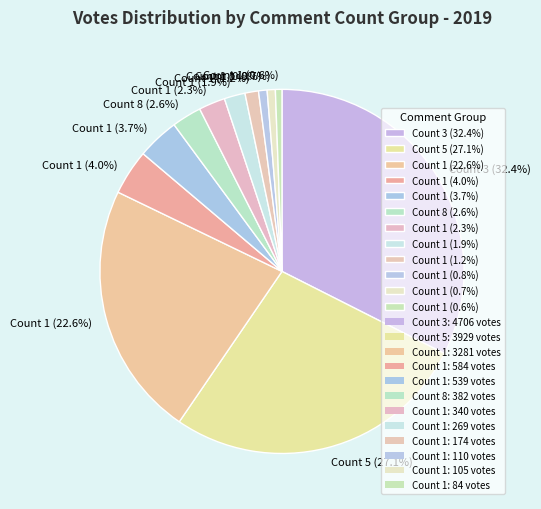

How many segments does this pie chart have?

12